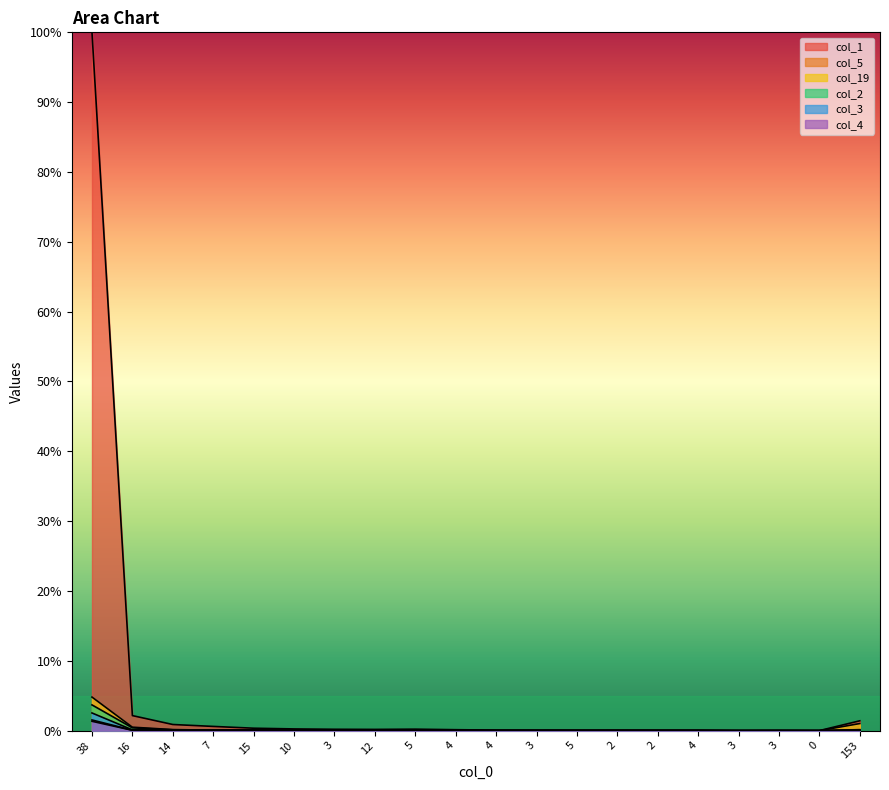

True or false: col_2 and col_4 cross at least once.

True